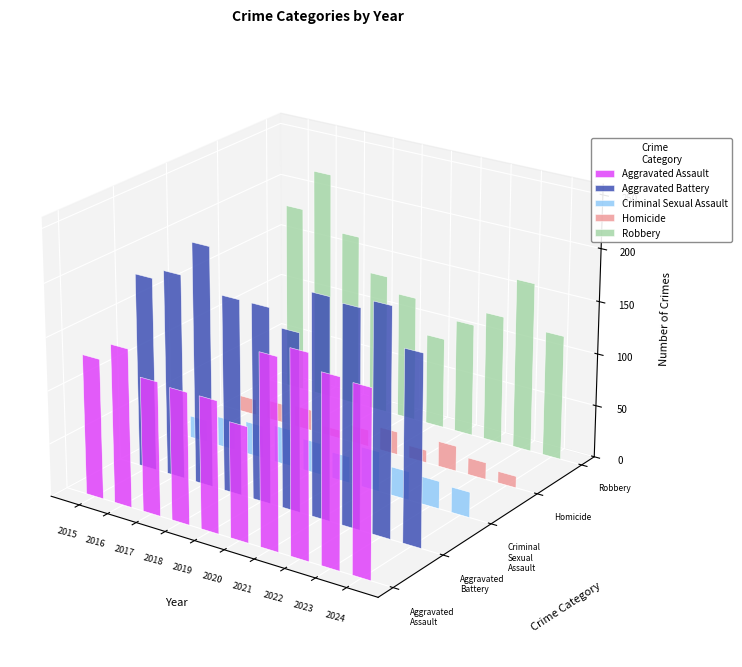

Reading left to right, transcribe all the data shown in this chart.

Aggravated Assault: 132	149	126	124	124	108	179	190	176	174
Aggravated Battery: 183	193	226	184	184	168	208	205	214	179
Criminal Sexual Assault: 21	28	31	35	30	25	38	27	26	24
Homicide: 15	18	20	8	16	22	12	24	16	11
Robbery: 180	220	166	134	120	87	108	123	162	119